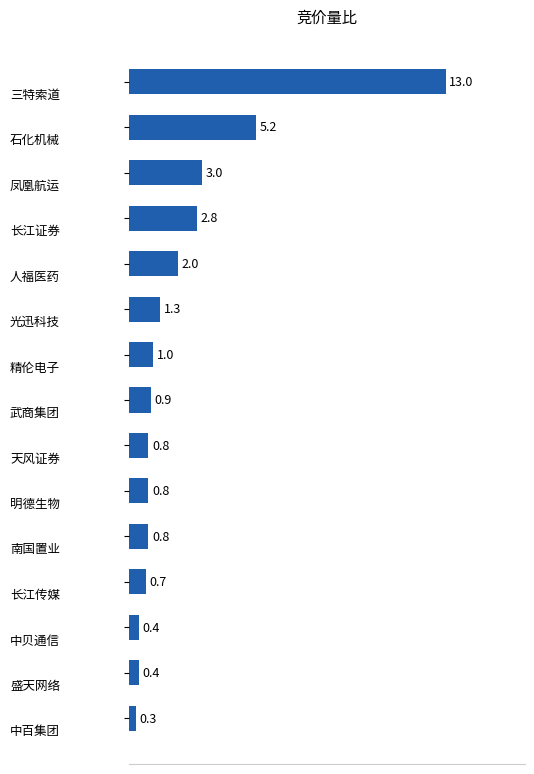

Are the bars horizontal?

Yes